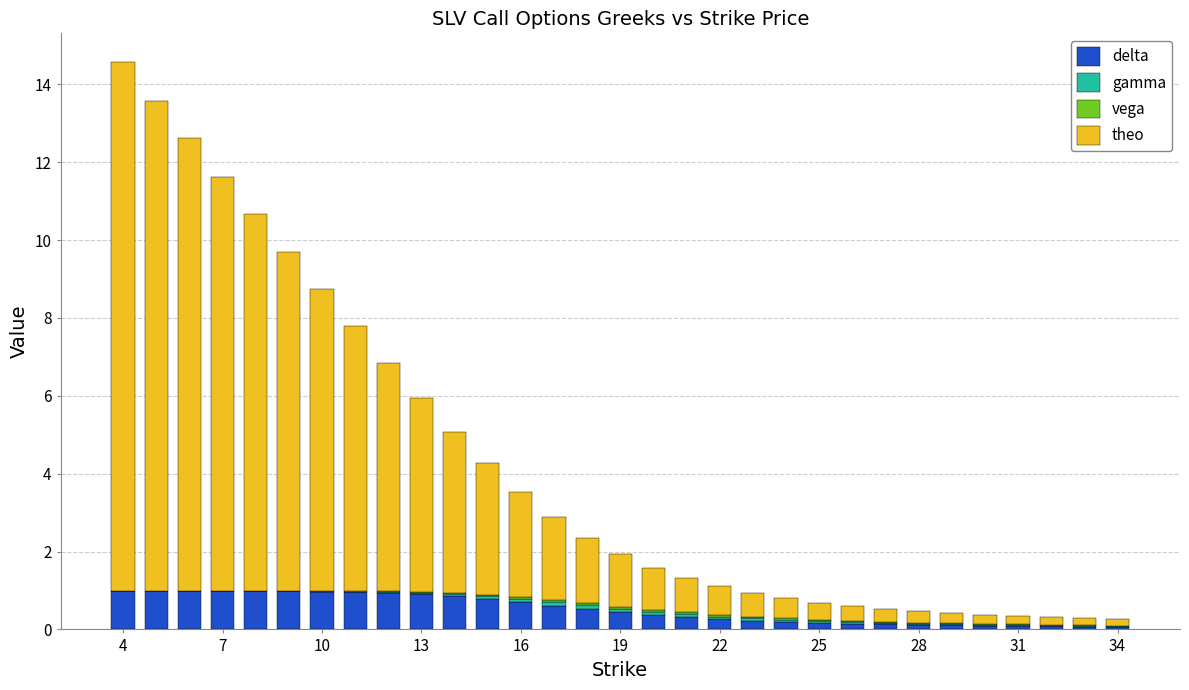

What is the maximum value for delta?

1.0